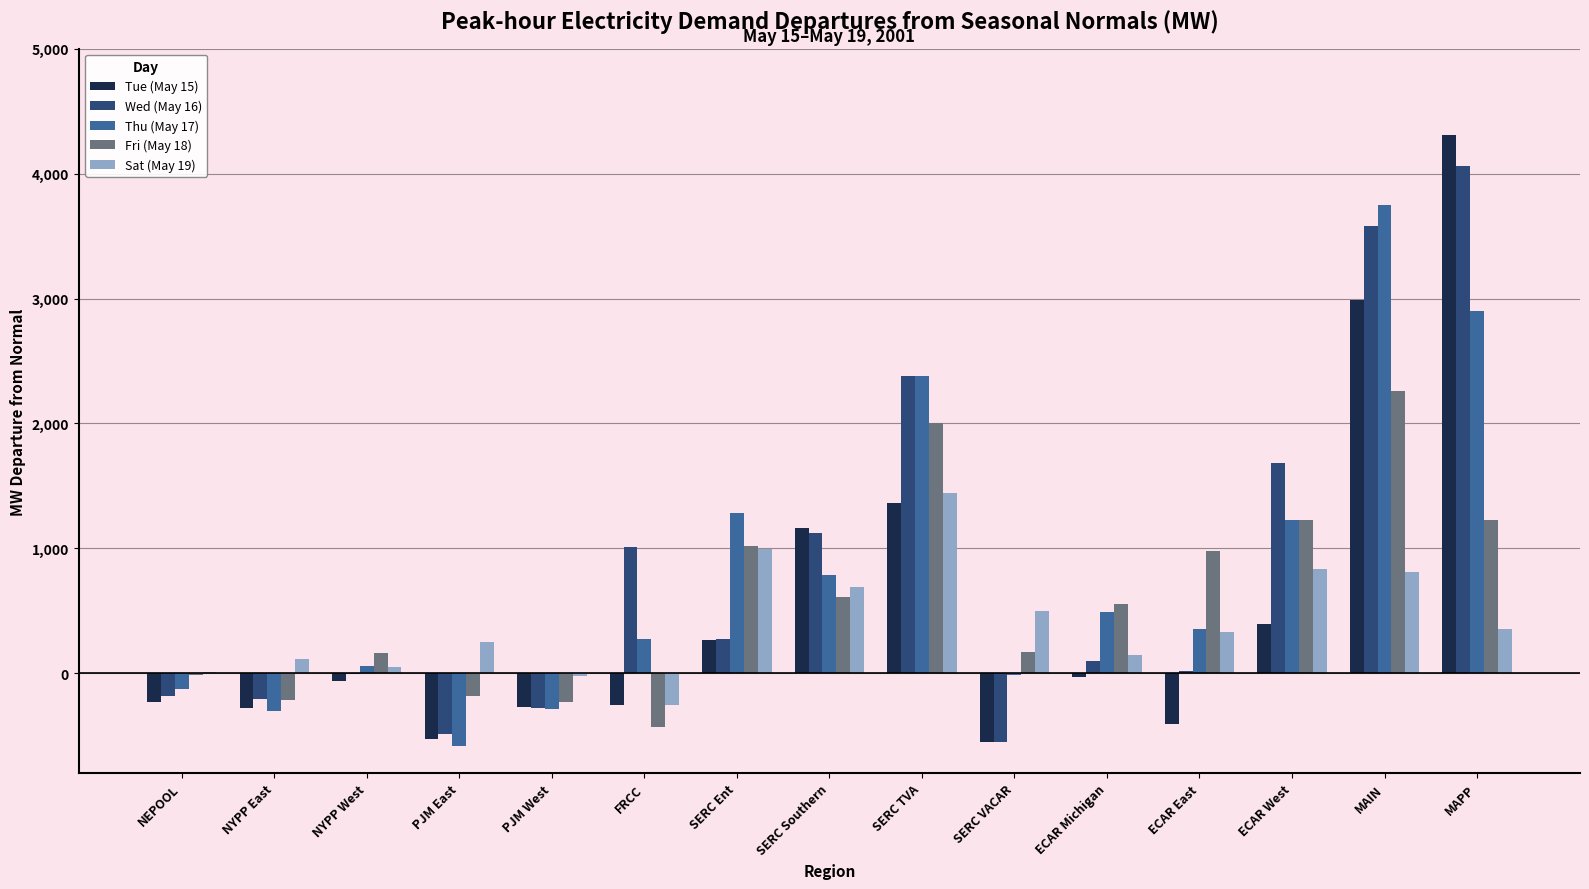

The value of Thu (May 17) at MAPP is 3878.9. True or false?

False